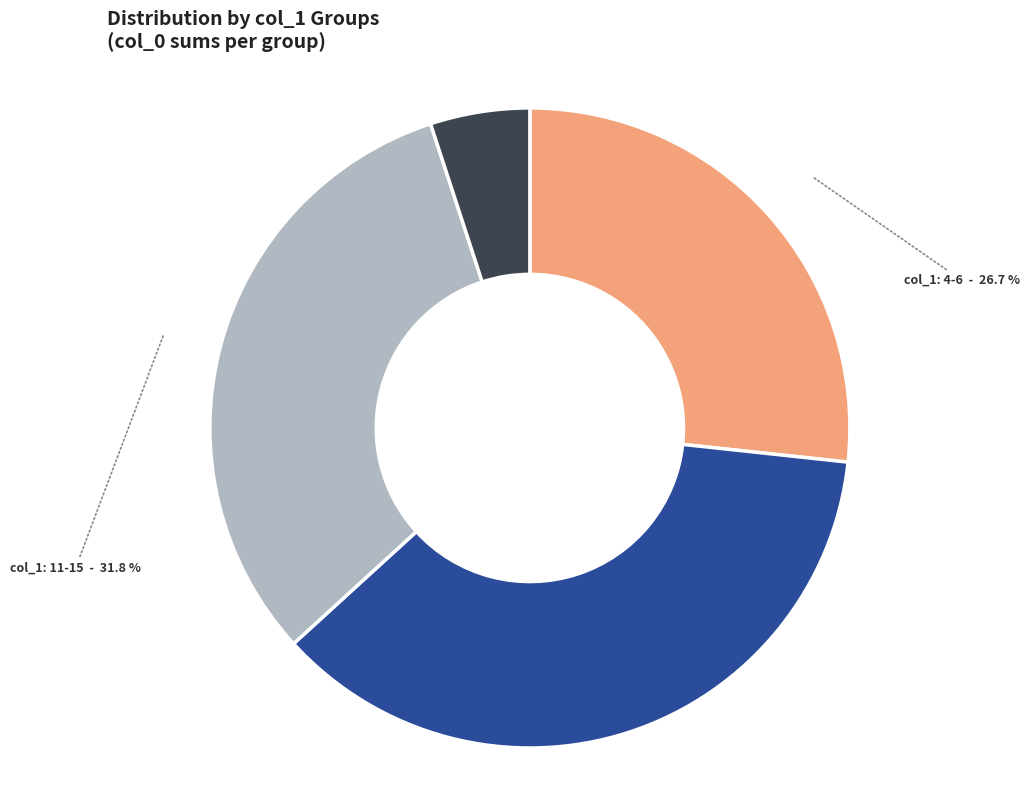

Does any single category account for the majority?

No